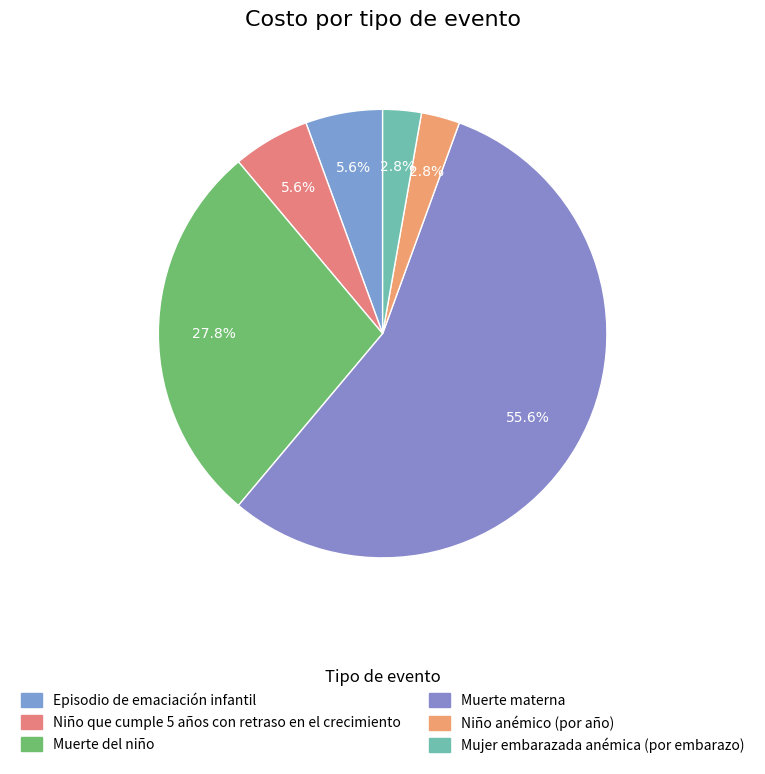

Which has a higher value, Muerte materna or Episodio de emaciación infantil?

Muerte materna